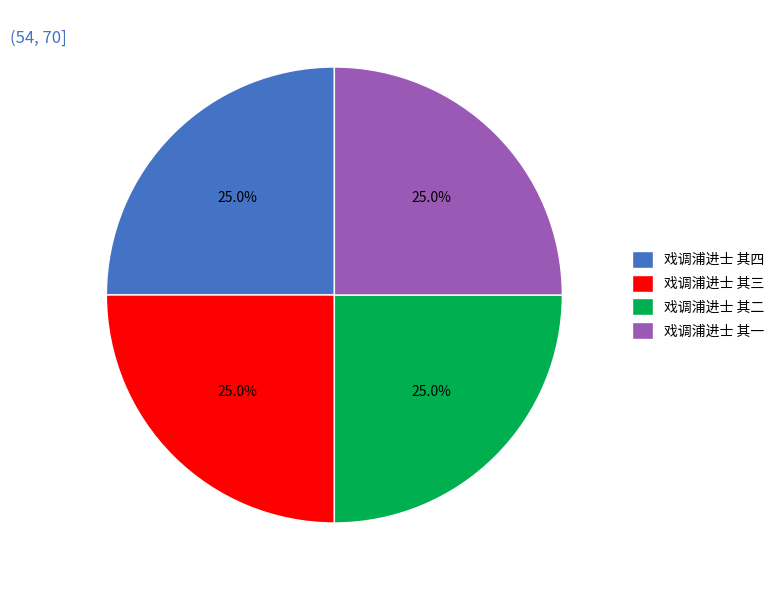

Is 戏调浦进士 其二 the majority of the pie?

No